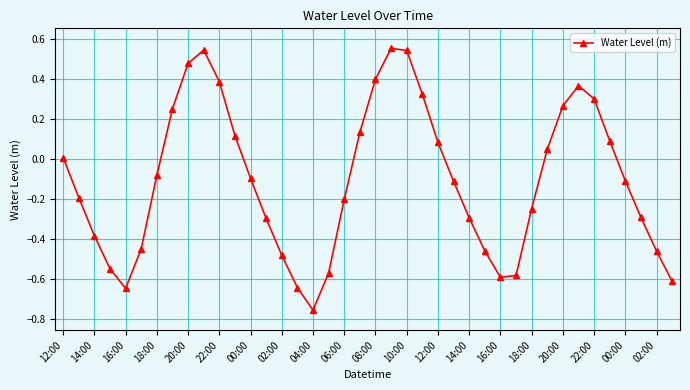

How many points are higher than both their immediate neighbors (excluding endpoints)?

3